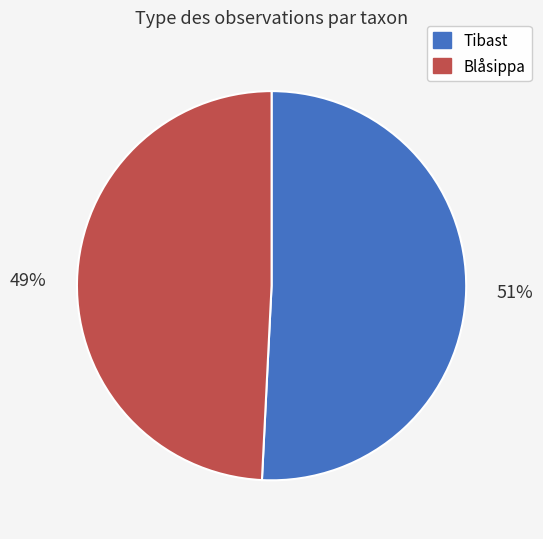

To the nearest percent, what is the difference between the Blåsippa and Tibast slice percentages?

2%